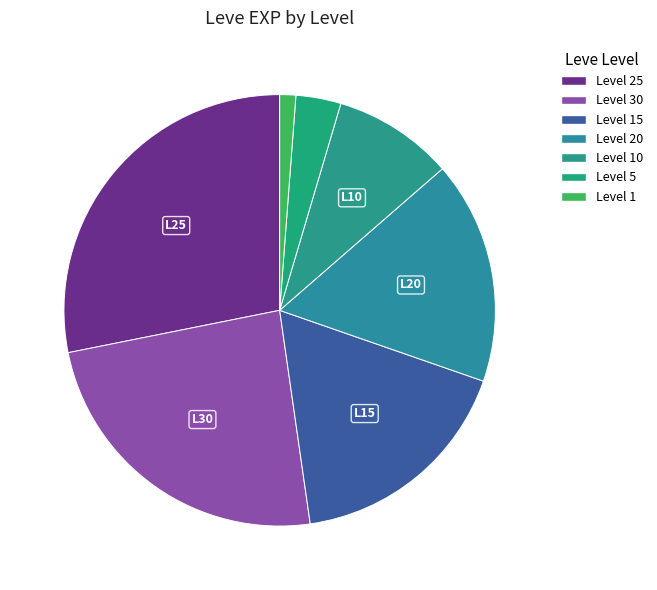

Is there any slice that represents more than half of the pie?

No